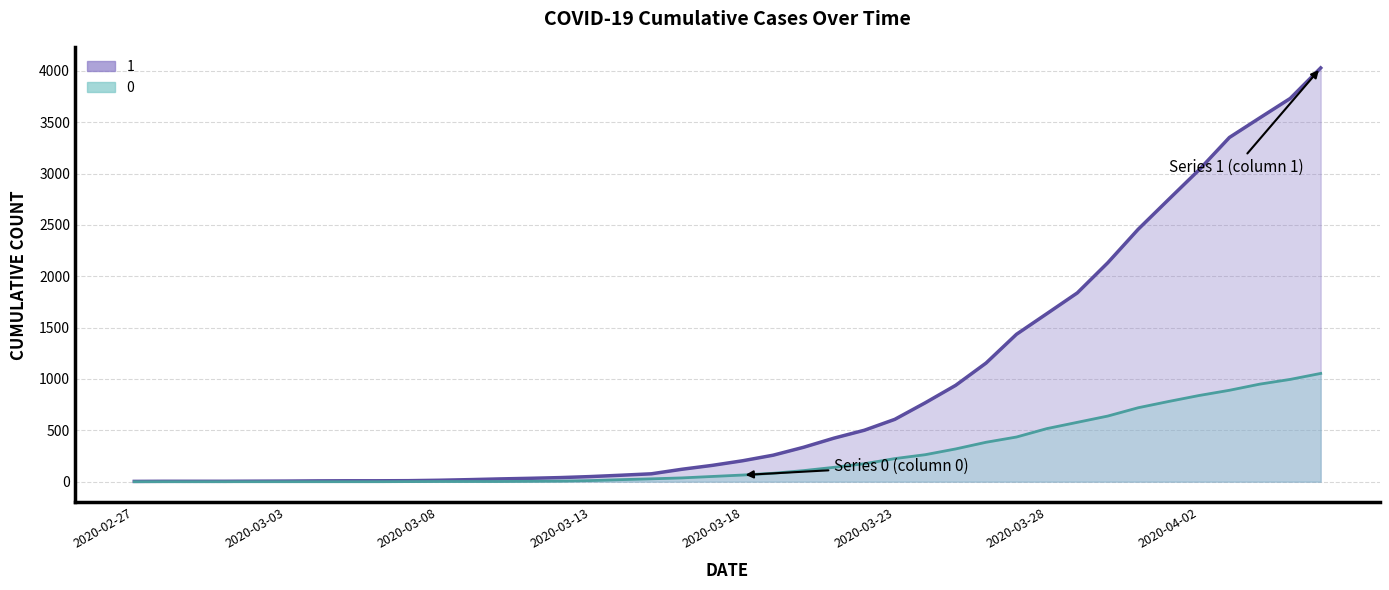

Reading right to left, transcribe all the data shown in this chart.

1: 2020-04-06=4028	2020-04-05=3731	2020-04-04=3542	2020-04-03=3351	2020-04-02=3035	2020-04-01=2747	2020-03-31=2457	2020-03-30=2131	2020-03-29=1838	2020-03-28=1636	2020-03-27=1435	2020-03-26=1155	2020-03-25=938	2020-03-24=768	2020-03-23=607	2020-03-22=501	2020-03-21=424	2020-03-20=335	2020-03-19=258	2020-03-18=204	2020-03-17=159	2020-03-16=121	2020-03-15=77	2020-03-14=63	2020-03-13=50	2020-03-12=40	2020-03-11=33	2020-03-10=27	2020-03-09=20	2020-03-08=14	2020-03-07=10	2020-03-06=9	2020-03-05=9	2020-03-04=8	2020-03-03=6	2020-03-02=5	2020-03-01=4	2020-02-29=4	2020-02-28=4	2020-02-27=3
0: 2020-04-06=1054	2020-04-05=996	2020-04-04=950	2020-04-03=890	2020-04-02=839	2020-04-01=781	2020-03-31=720	2020-03-30=639	2020-03-29=578	2020-03-28=517	2020-03-27=435	2020-03-26=384	2020-03-25=319	2020-03-24=263	2020-03-23=225	2020-03-22=175	2020-03-21=140	2020-03-20=108	2020-03-19=82	2020-03-18=65	2020-03-17=51	2020-03-16=37	2020-03-15=28	2020-03-14=20	2020-03-13=11	2020-03-12=6	2020-03-11=4	2020-03-10=2	2020-03-09=2	2020-03-08=2	2020-03-07=1	2020-03-06=0	2020-03-05=0	2020-03-04=0	2020-03-03=0	2020-03-02=0	2020-03-01=0	2020-02-29=0	2020-02-28=0	2020-02-27=0